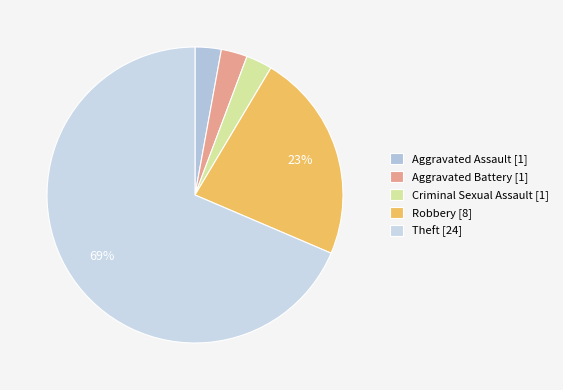

Which category has the biggest portion of the pie?

Theft